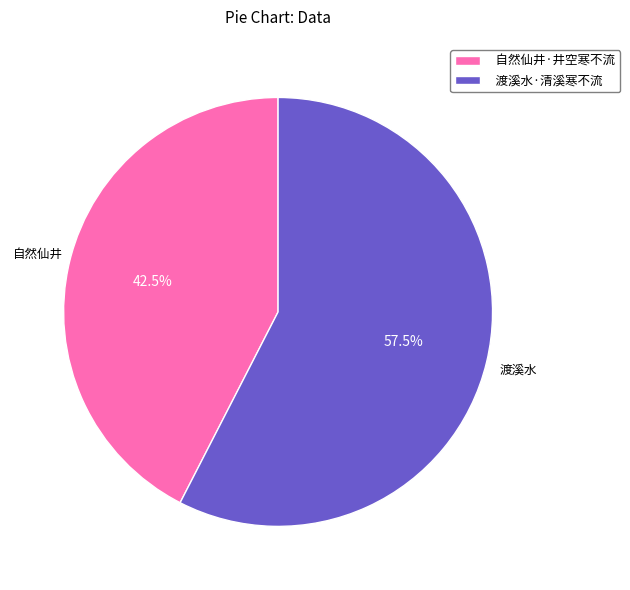

Combined, do 自然仙井·井空寒不流 and 渡溪水·清溪寒不流 account for over 50%?

Yes